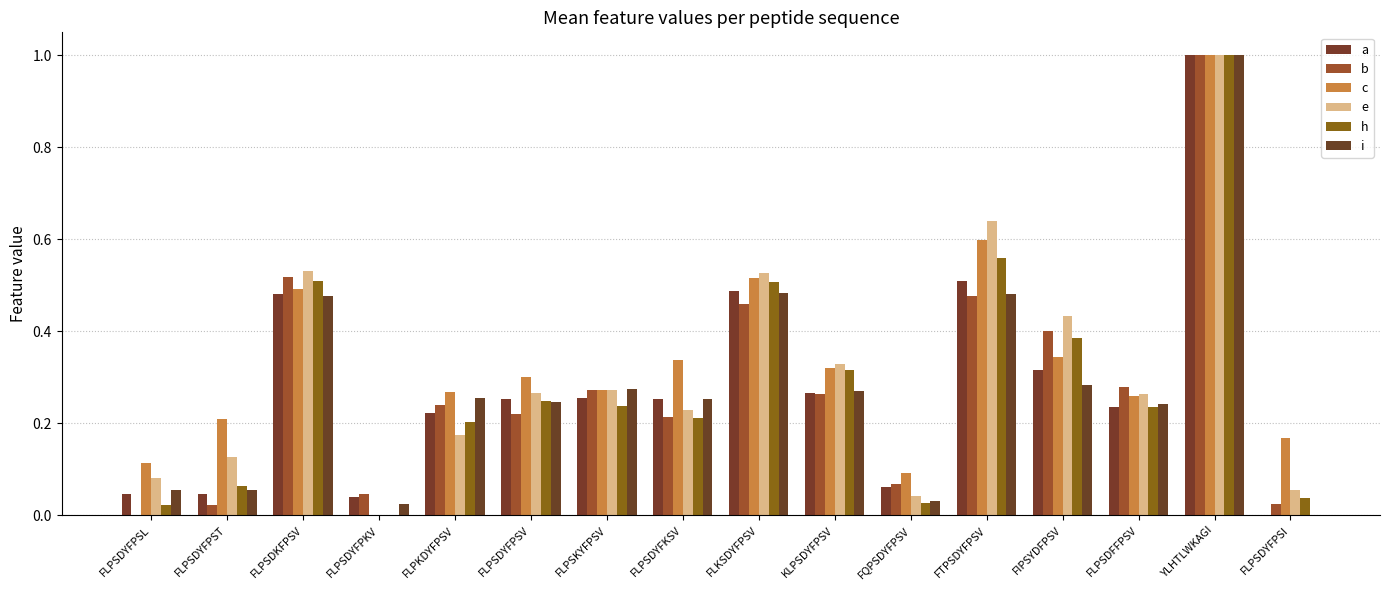

What is the total value across all series at FLPSDYFPSL?

0.3